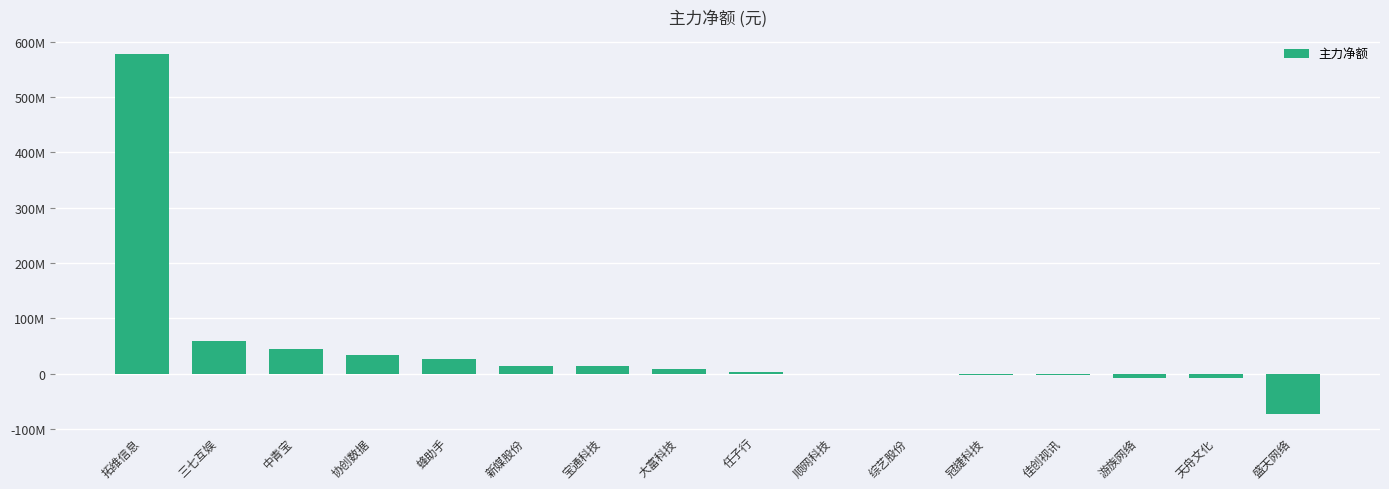

The value at 盛天网络 is -99979177. True or false?

False